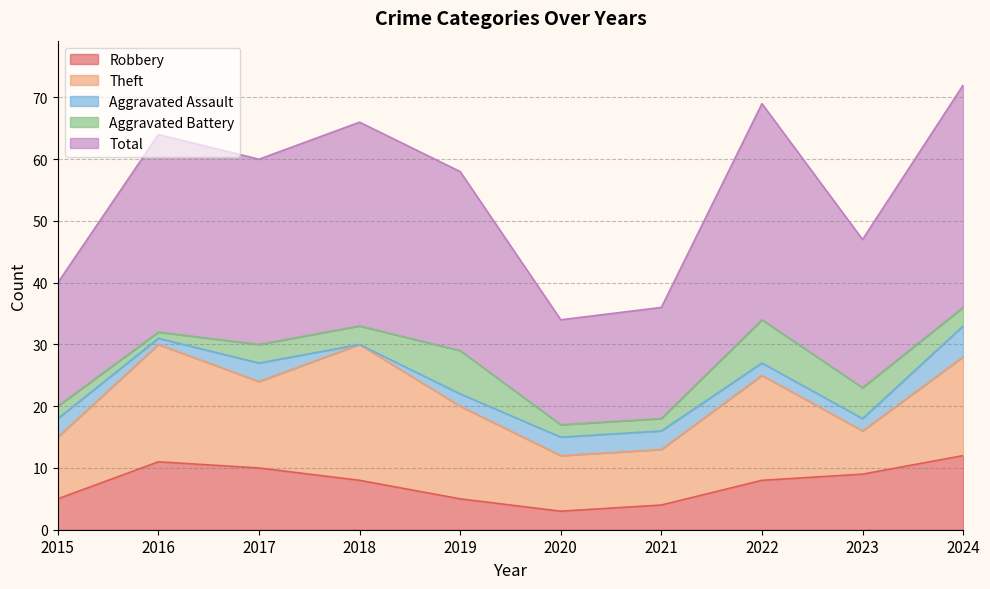

How many interior local valleys does the Aggravated Battery series have?

1